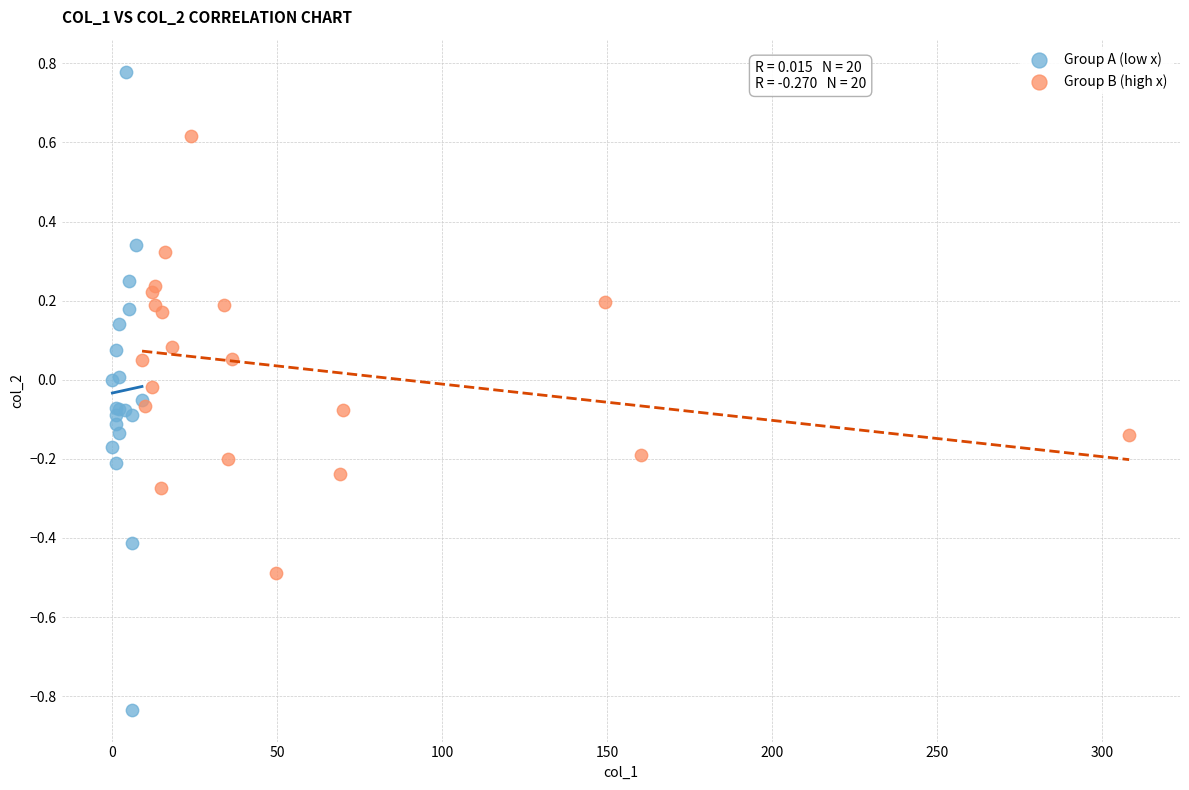

Which series reaches the maximum Y coordinate?

Group A (low x)